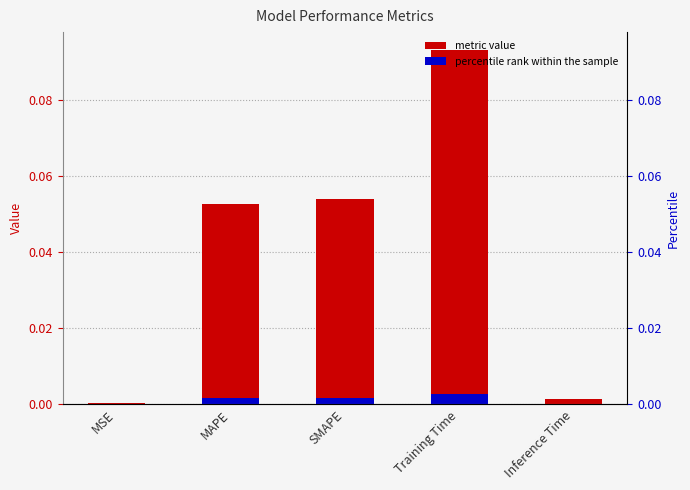

What is the sum of all values?

0.2